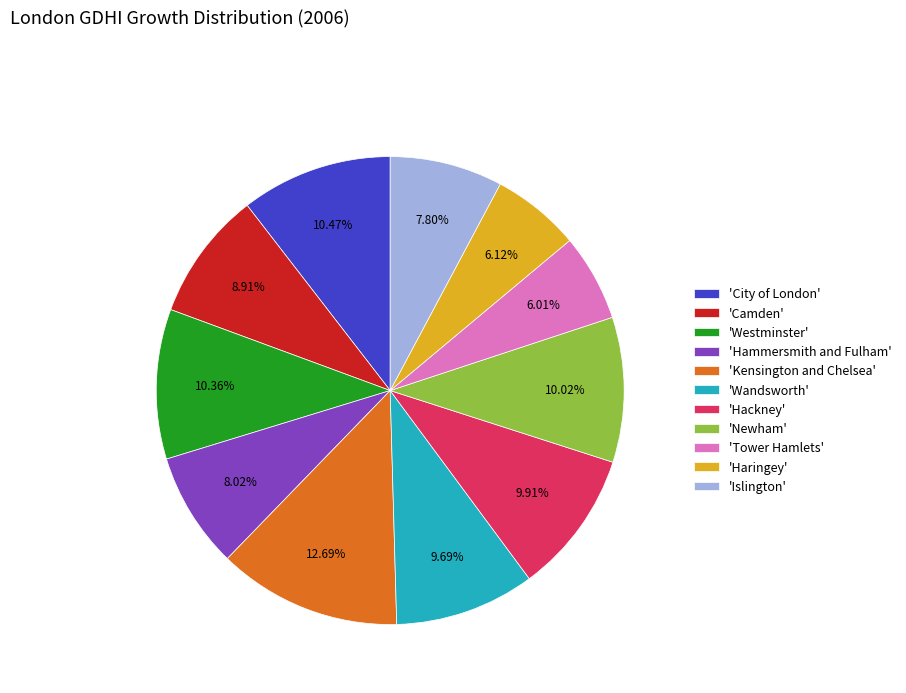

Between 'Newham' and 'Hammersmith and Fulham', which is larger?

'Newham'